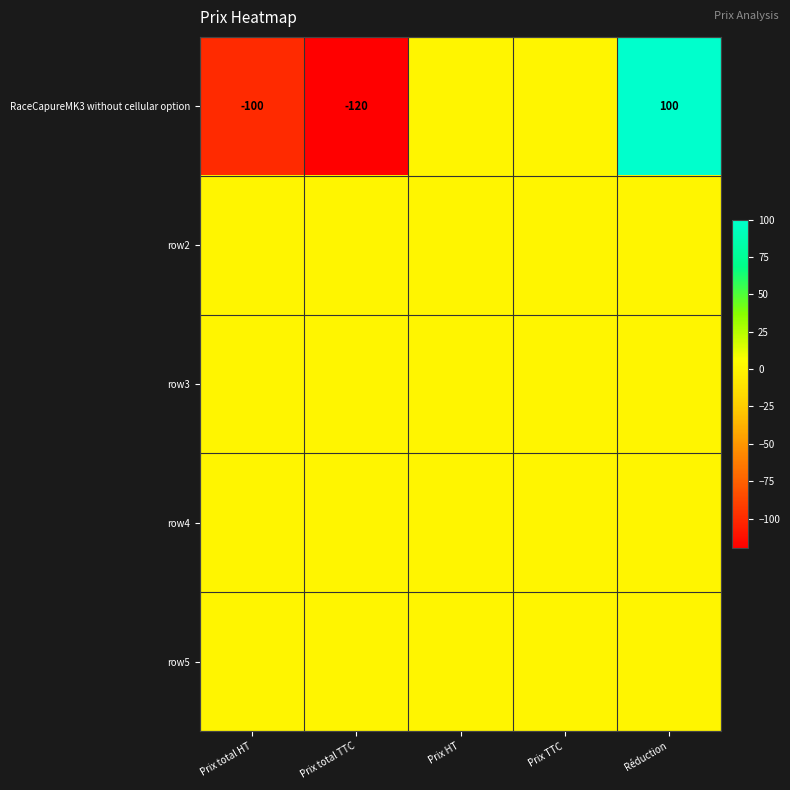

What is the difference between the RaceCapureMK3 without cellular option values at Prix total HT and Réduction?

200